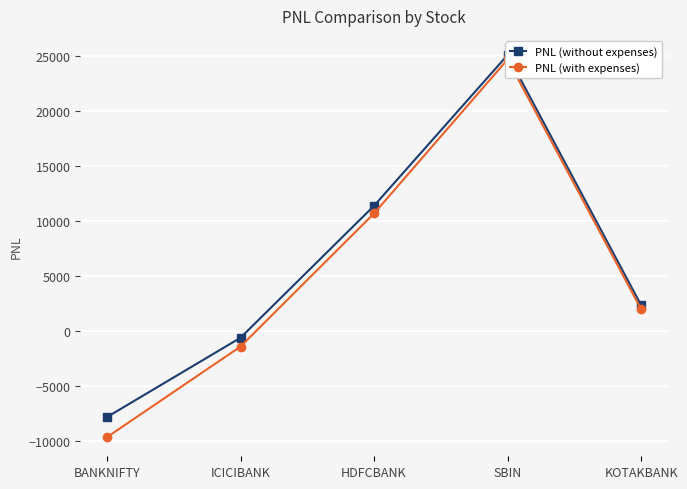

What is the sum of the PNL (without expenses) values at ICICIBANK and SBIN?

24420.0